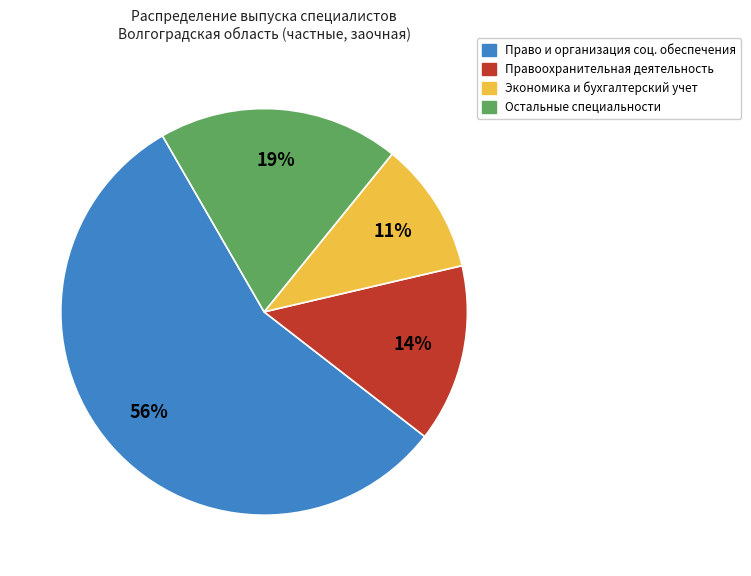

Is there any slice that represents more than half of the pie?

Yes